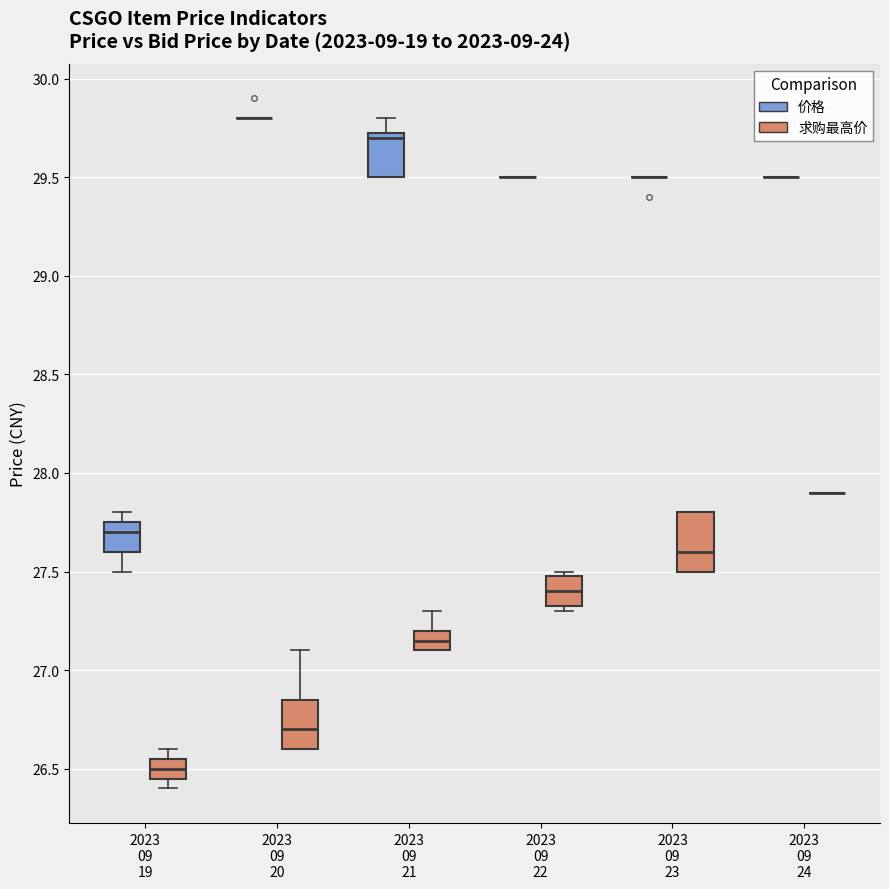

Reading left to right, transcribe this box plot: for each box, give where its median line is, the range the box spans, and where its two whiskers end, as read against the y-axis. The values are not printed on the chart, so give them approximately, as read against the axis.

2023 09 19 (价格): median 27.70, box 27.60 to 27.75, whiskers 27.50 to 27.80
2023 09 19 (求购最高价): median 26.50, box 26.45 to 26.55, whiskers 26.40 to 26.60
2023 09 20 (价格): box collapsed to a line at 29.80, whiskers 29.80 to 29.80
2023 09 20 (求购最高价): median 26.70, box 26.60 to 26.85, whiskers 26.60 to 27.10
2023 09 21 (价格): median 29.70, box 29.50 to 29.75, whiskers 29.50 to 29.80
2023 09 21 (求购最高价): median 27.15, box 27.10 to 27.20, whiskers 27.10 to 27.30
2023 09 22 (价格): box collapsed to a line at 29.50, whiskers 29.50 to 29.50
2023 09 22 (求购最高价): median 27.40, box 27.35 to 27.50, whiskers 27.30 to 27.50 (just above the box's upper edge)
2023 09 23 (价格): box collapsed to a line at 29.50, whiskers 29.50 to 29.50
2023 09 23 (求购最高价): median 27.60, box 27.50 to 27.80, whiskers 27.50 to 27.80
2023 09 24 (价格): box collapsed to a line at 29.50, whiskers 29.50 to 29.50
2023 09 24 (求购最高价): box collapsed to a line at 27.90, whiskers 27.90 to 27.90